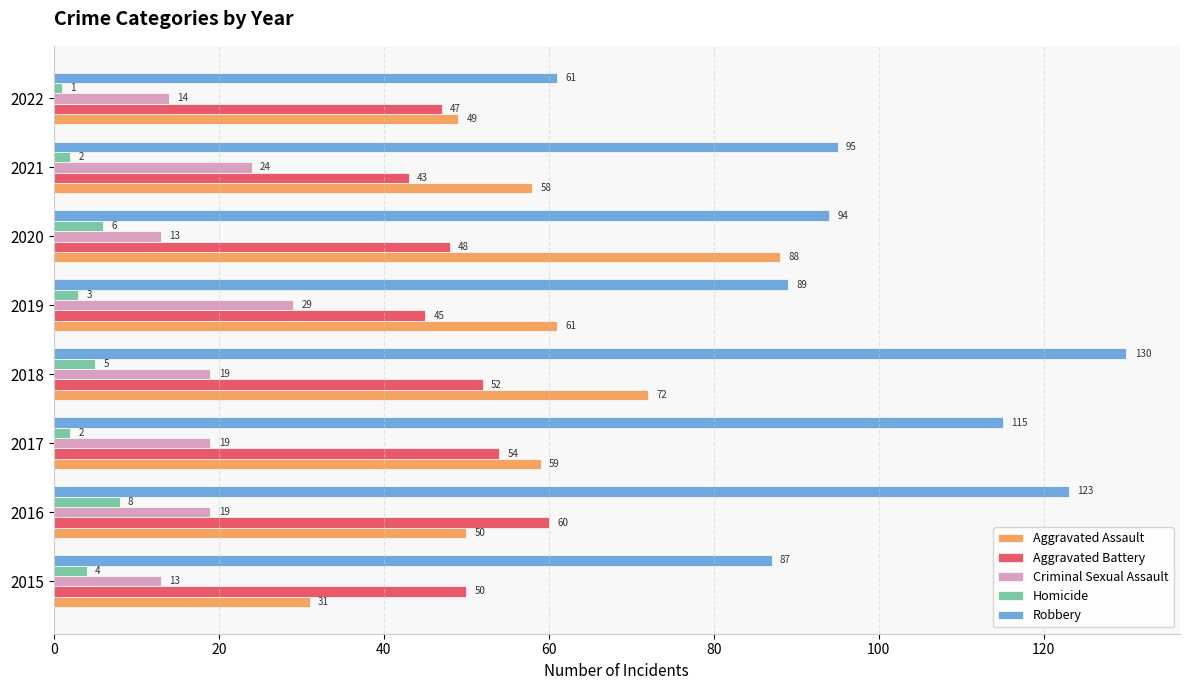

Is it true that Robbery equals 200 at 2018?

False